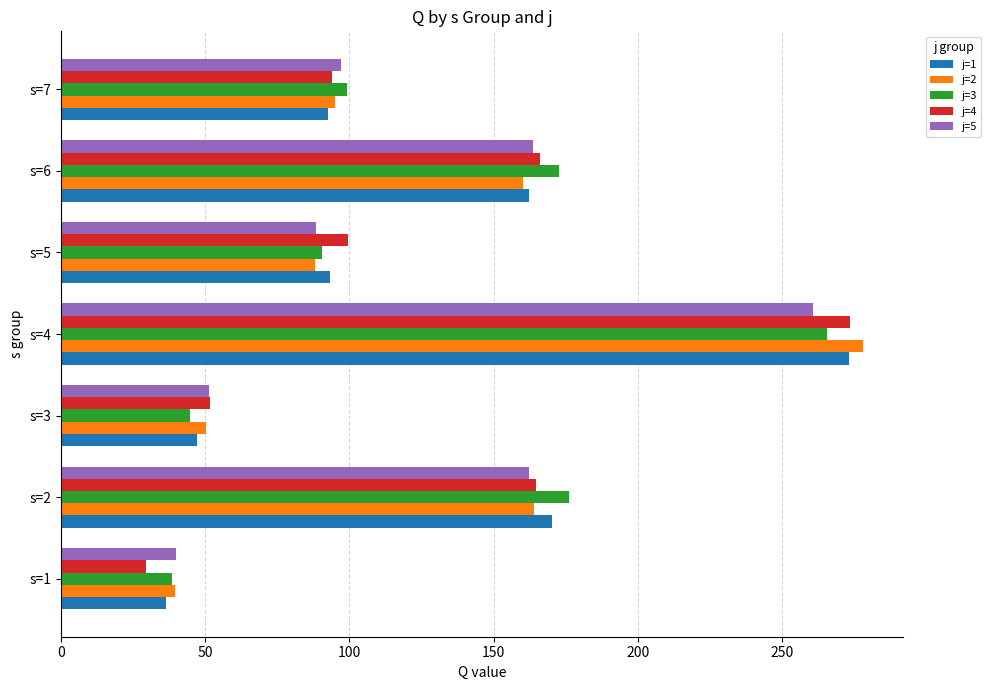

Rank the categories by j=2 value from highest to lowest.

s=4, s=2, s=6, s=7, s=5, s=3, s=1